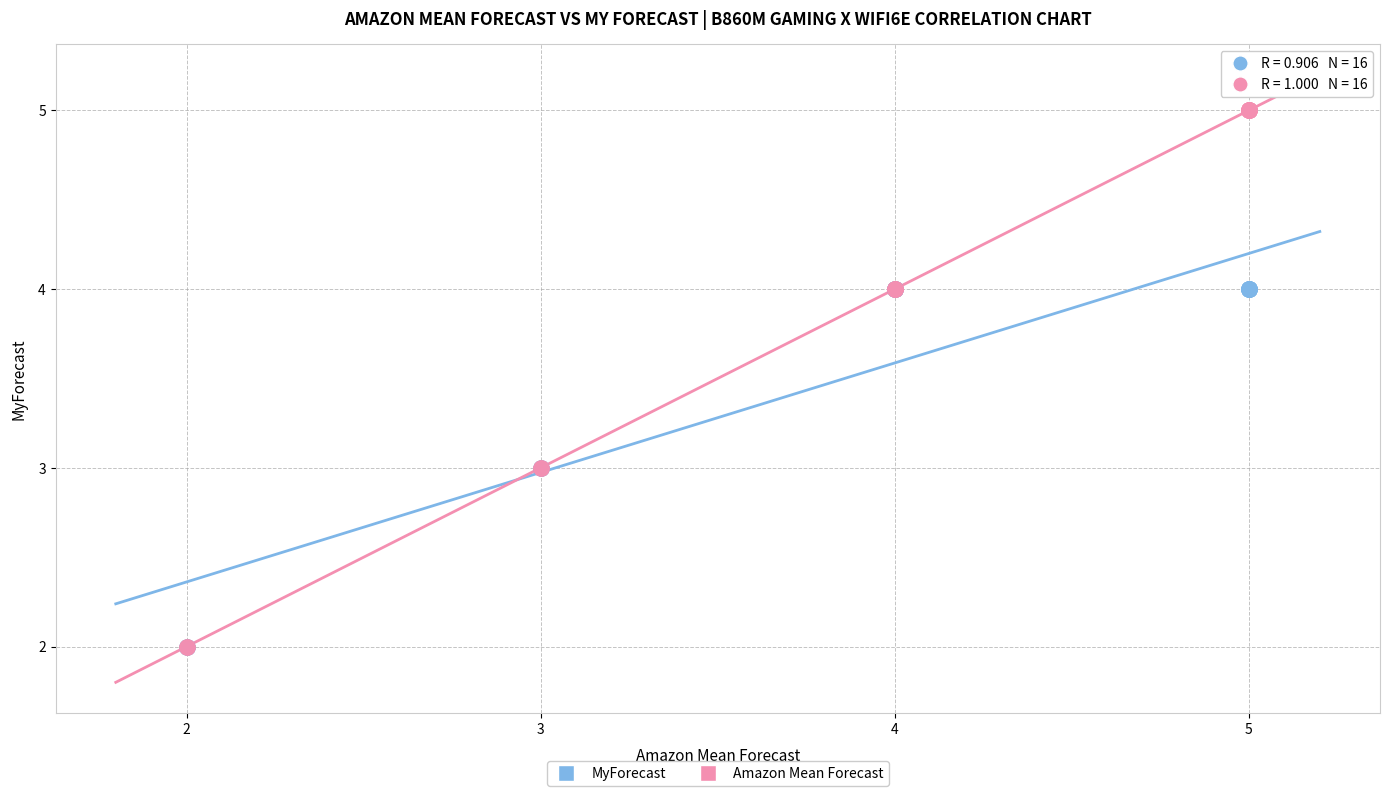

Which series reaches the maximum Y coordinate?

Amazon Mean Forecast